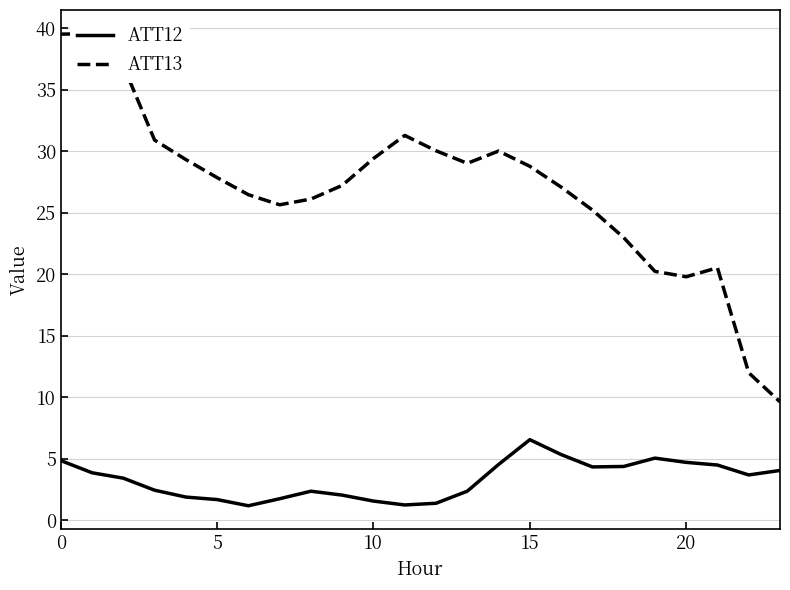

What is the maximum value for ATT12?

6.5